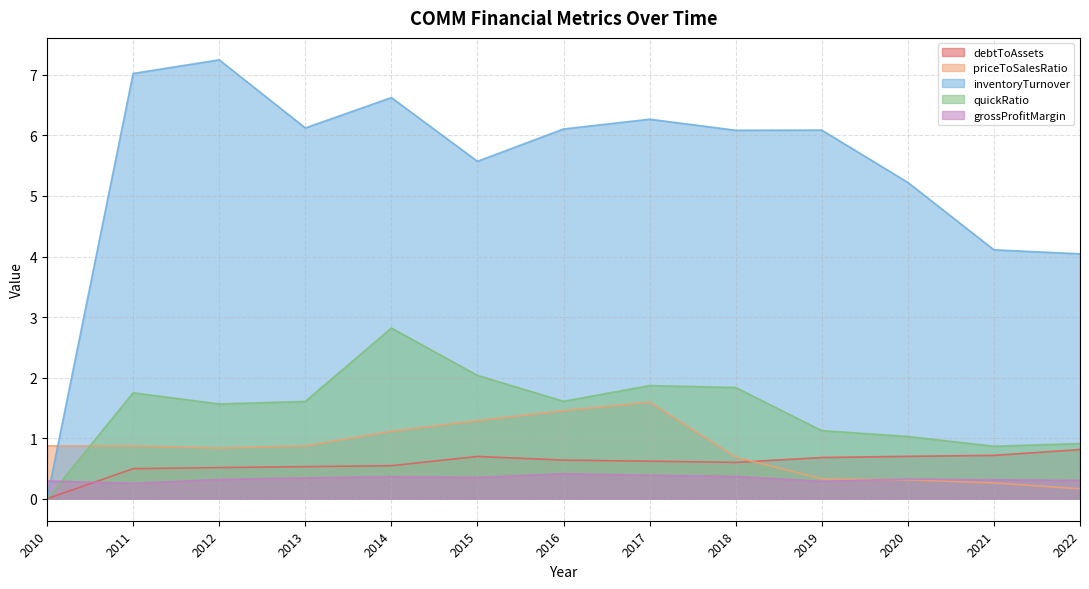

What is the spread (max minus min) of values at 2015?

5.2